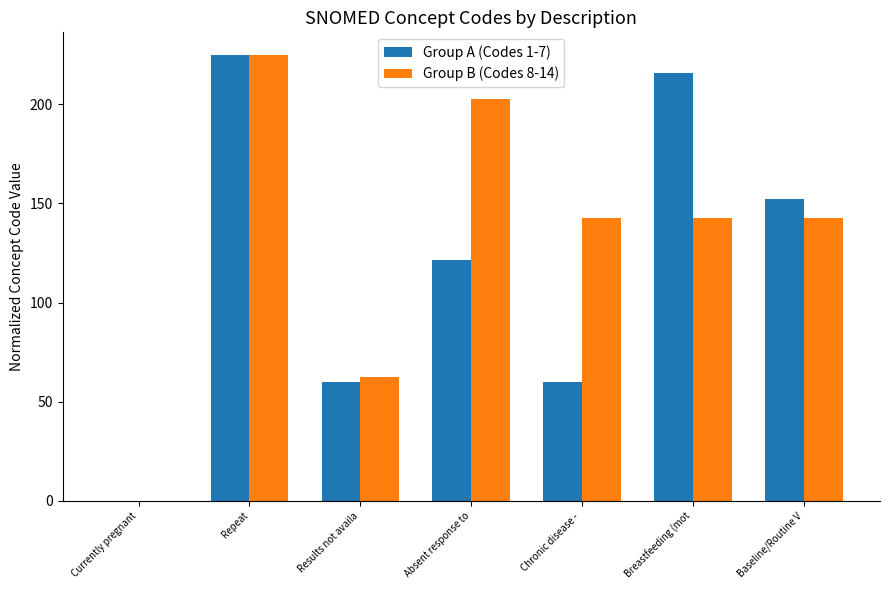

Which series changed the most between Currently pregnant and Chronic disease - ?

Group B (Codes 8-14)